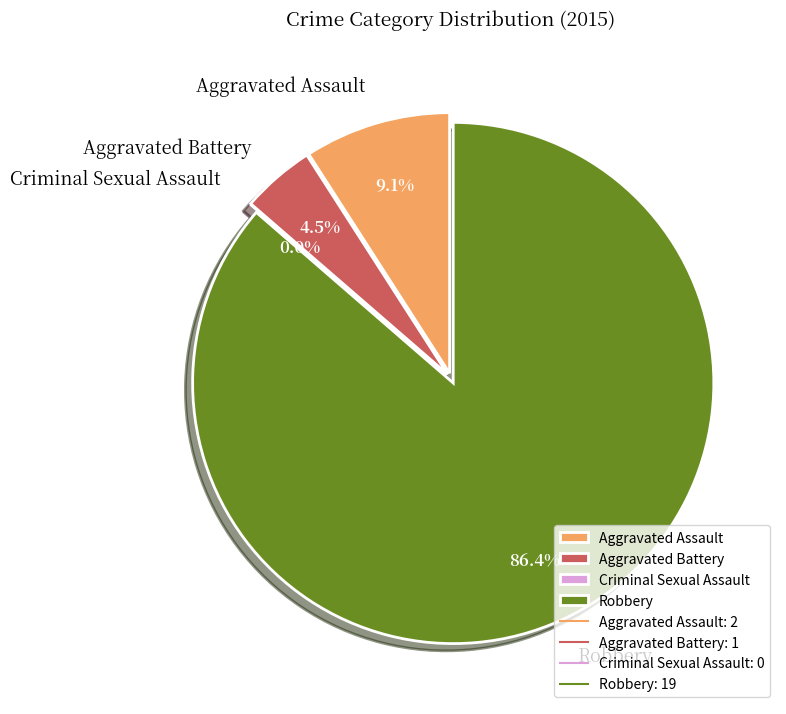

What is the total percentage of Criminal Sexual Assault and Aggravated Assault?

9.1%